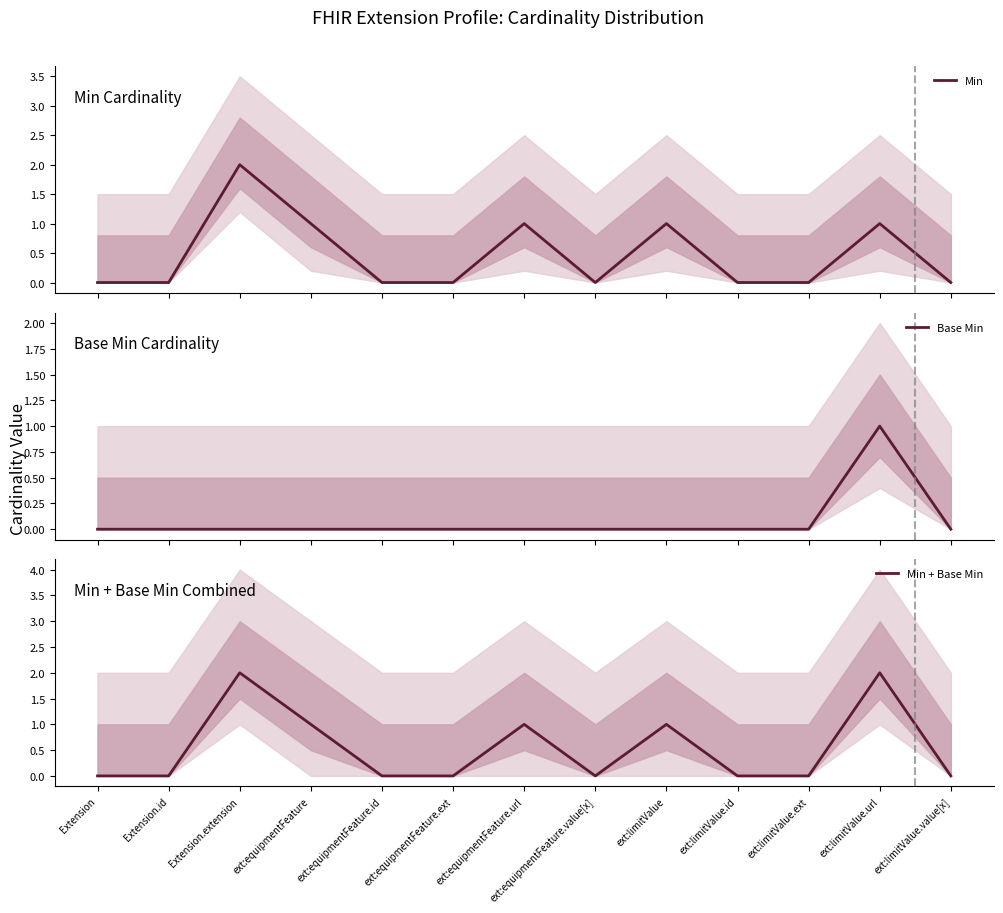

What is the highest value of the Min + Base Min series?

2